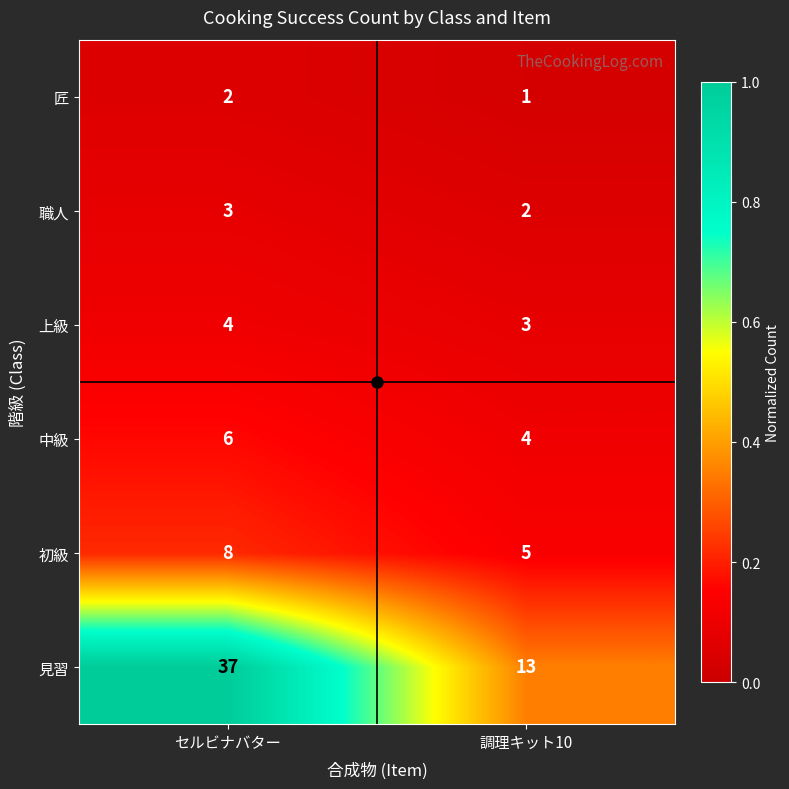

Which series has the largest range (max minus min)?

見習